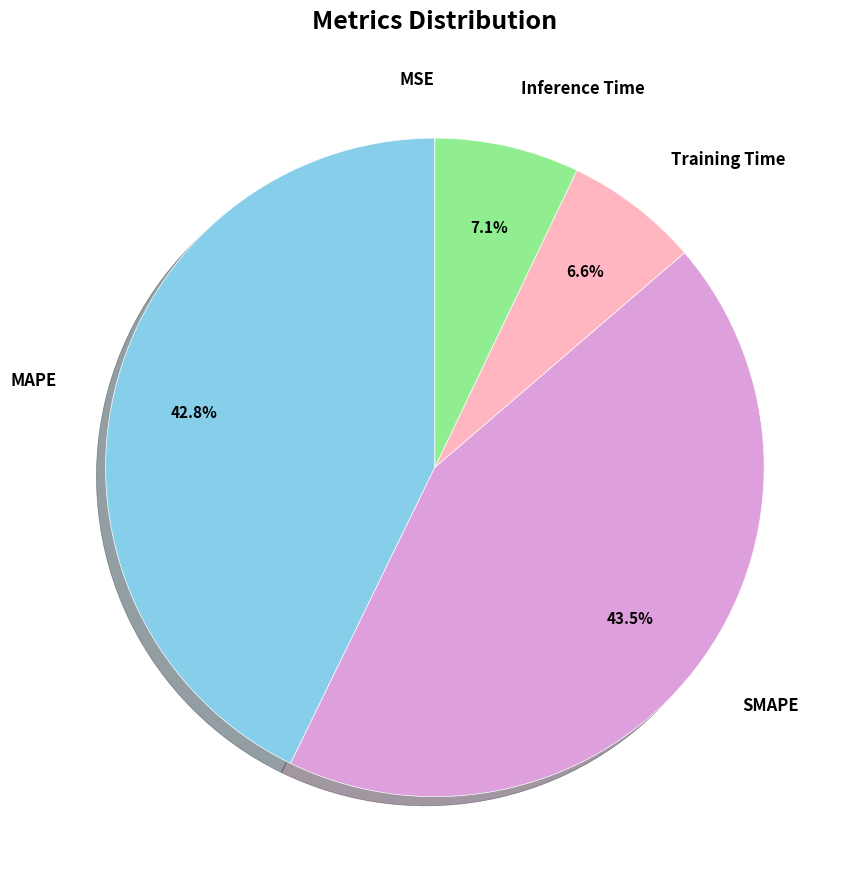

Count the number of slices in the pie.

5